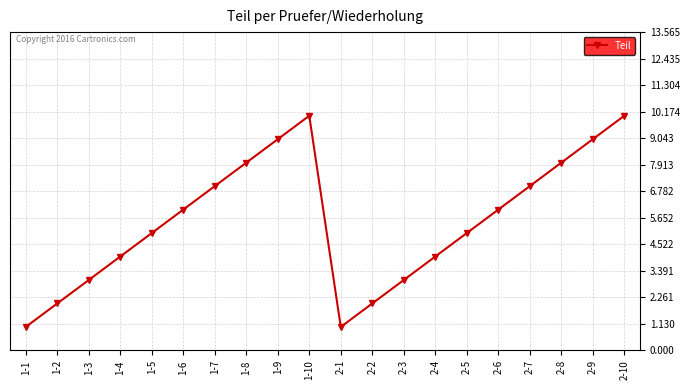

What is the value of the 8th point from the left?

8